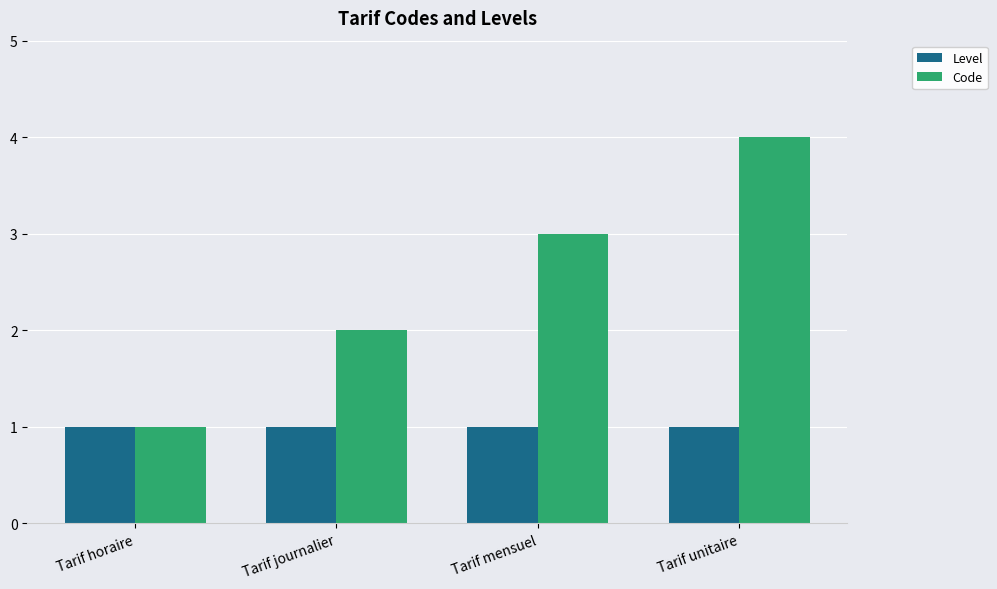

What is the spread (max minus min) of values at Tarif unitaire?

3